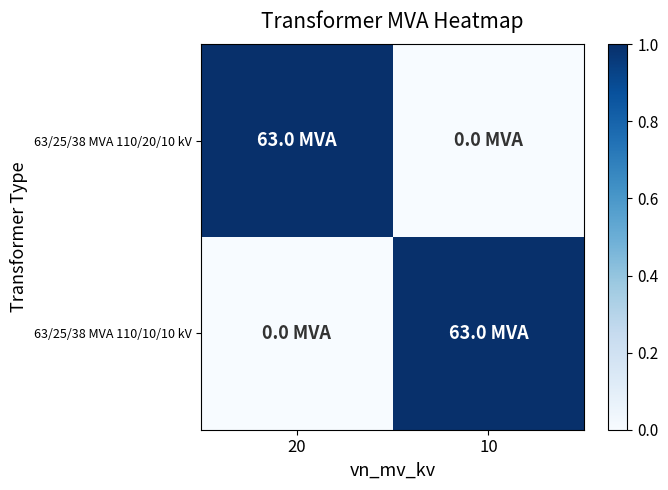

Which series has the largest total across all categories?

63/25/38 MVA 110/20/10 kV